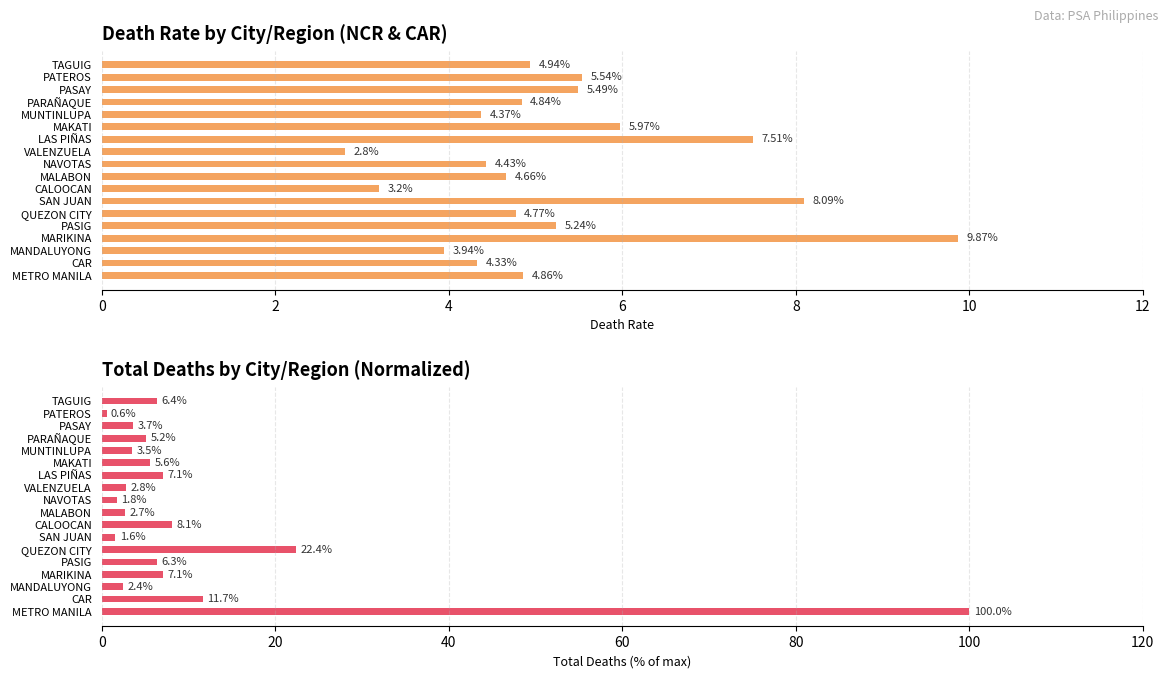

Reading left to right, list all the values displayed in this chart.

Death Rate: 4.9	4.3	3.9	9.9	5.2	4.8	8.1	3.2	4.7	4.4	2.8	7.5	6.0	4.4	4.8	5.5	5.5	4.9
Total Deaths (normalized %): 100.0	11.7	2.4	7.1	6.3	22.4	1.6	8.1	2.7	1.8	2.8	7.1	5.6	3.5	5.2	3.7	0.6	6.4